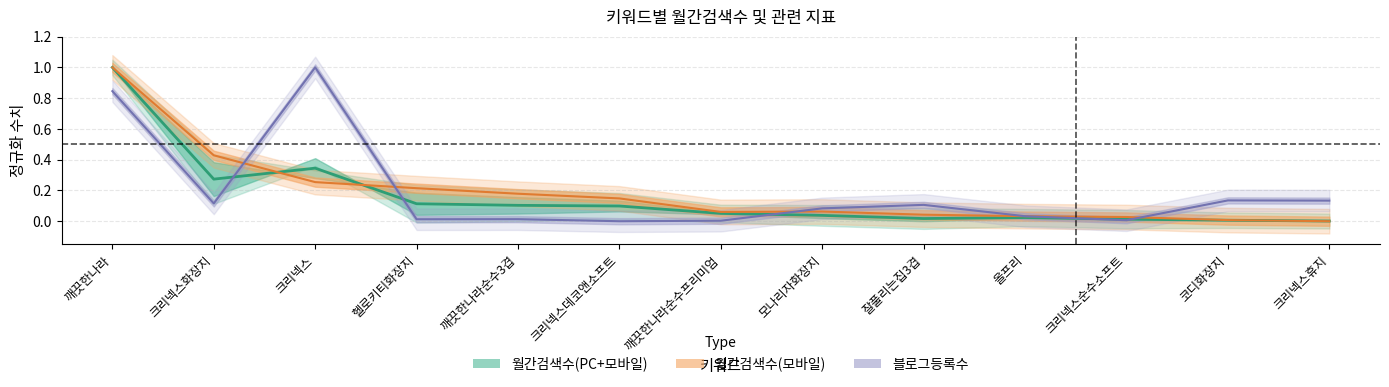

What is the difference between the 월간검색수(PC) values at 깨끗한나라순수3겹 and 크리넥스?

0.2